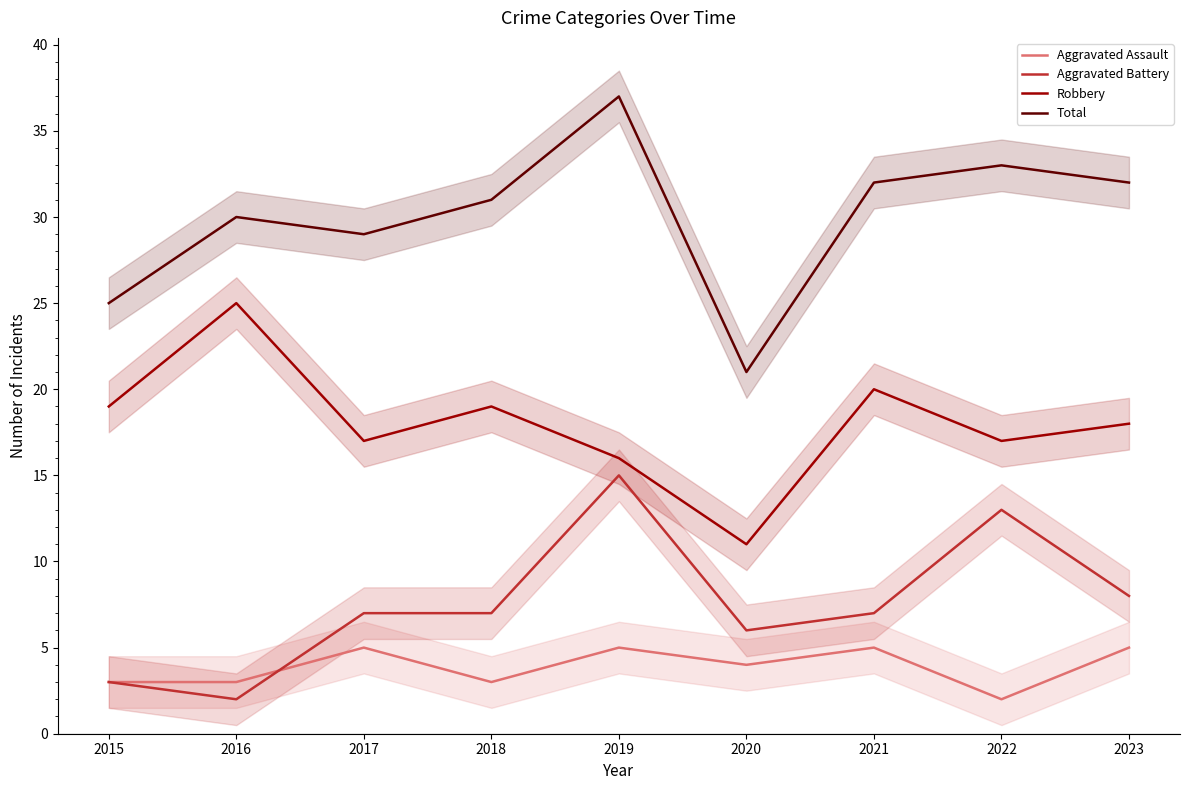

Read the Total value at 2016, to the nearest 5.

30